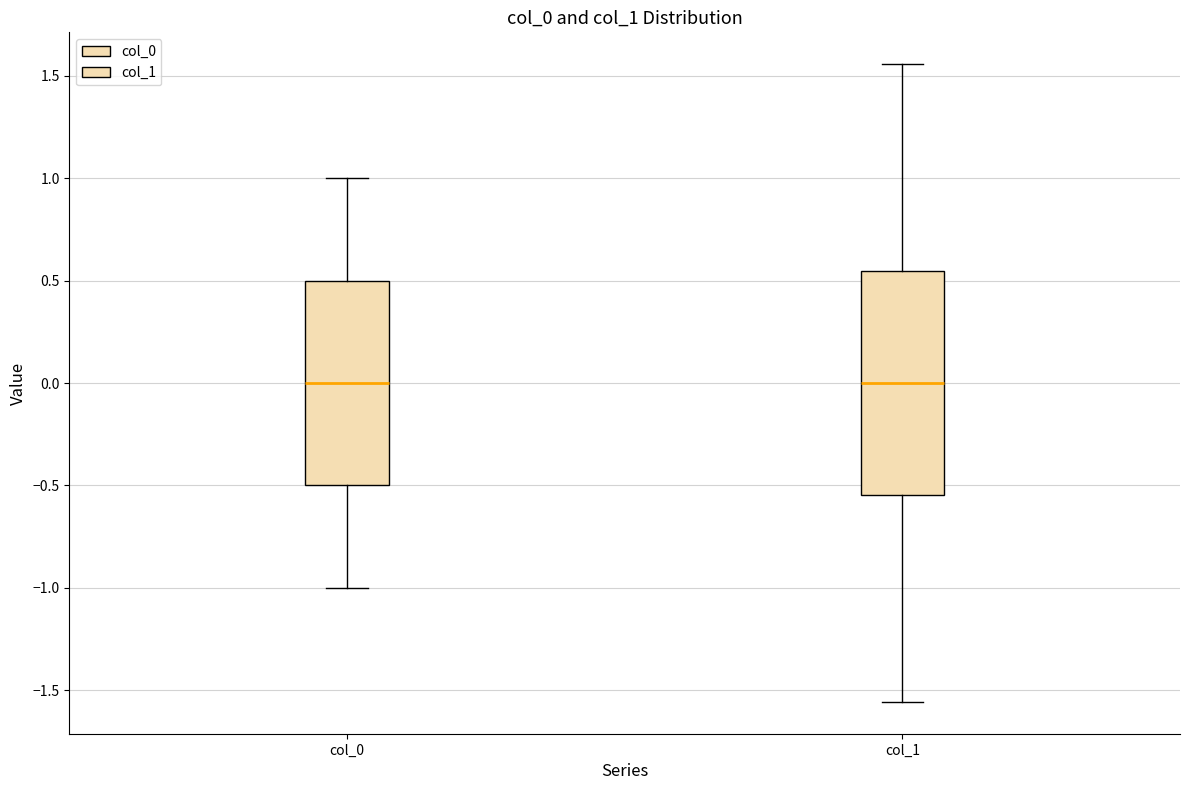

Reading left to right, transcribe this box plot: for each box, give where its median line is, the range the box spans, and where its two whiskers end, as read against the y-axis. The values are not printed on the chart, so give them approximately, as read against the axis.

col_0: median 0.00, box -0.50 to 0.50, whiskers -1.00 to 1.00
col_1: median 0.00, box -0.55 to 0.55, whiskers -1.55 to 1.55